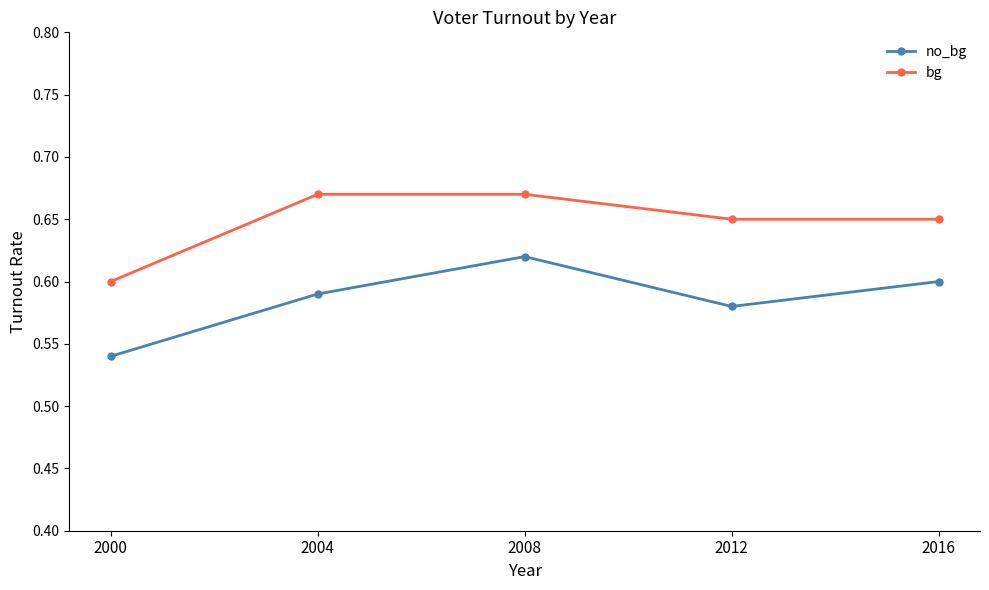

What are all the series names shown in the legend?

no_bg, bg